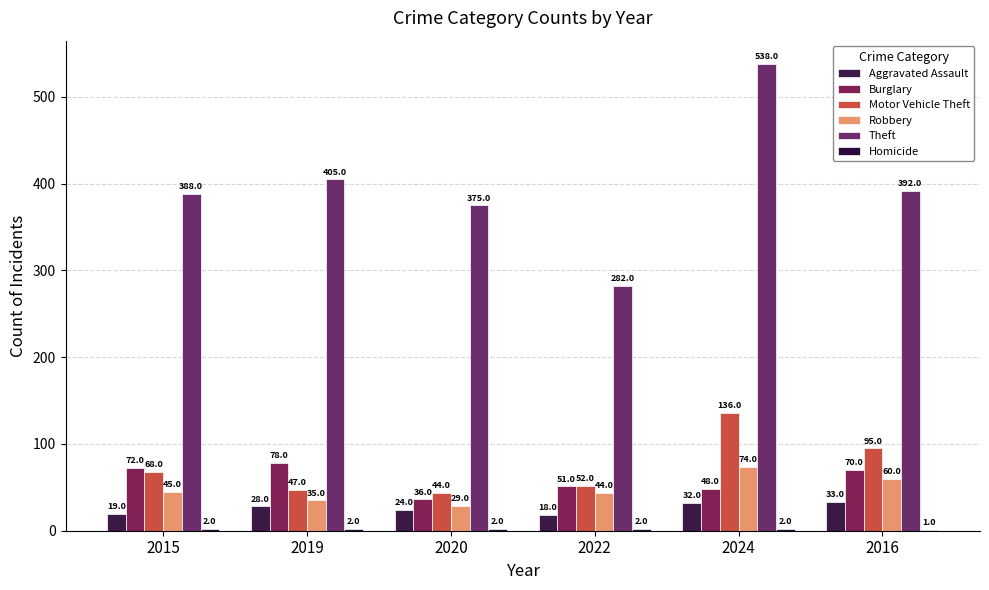

How many distinct data groups are displayed?

6